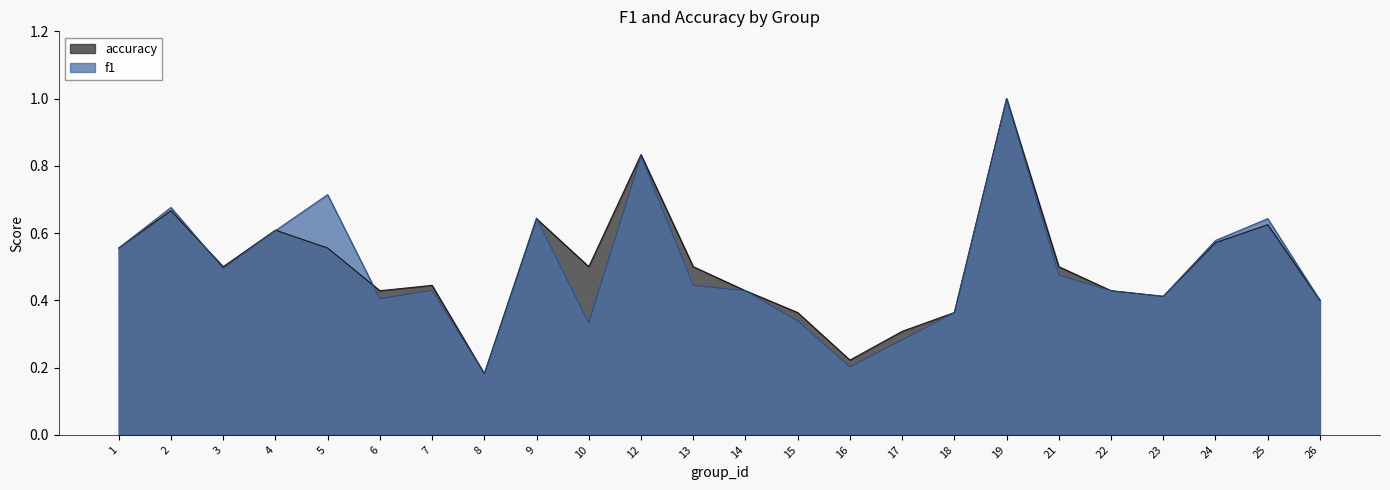

Which series has the largest range (max minus min)?

f1